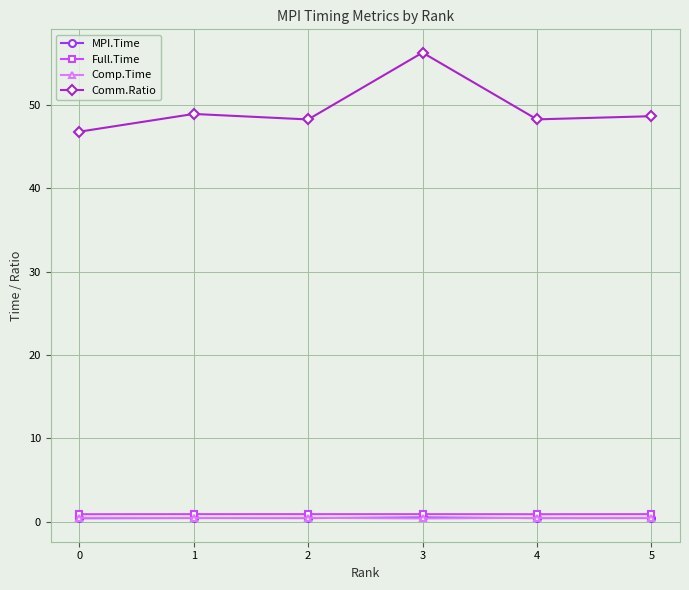

At how many categories does at least one series exceed 31?

6